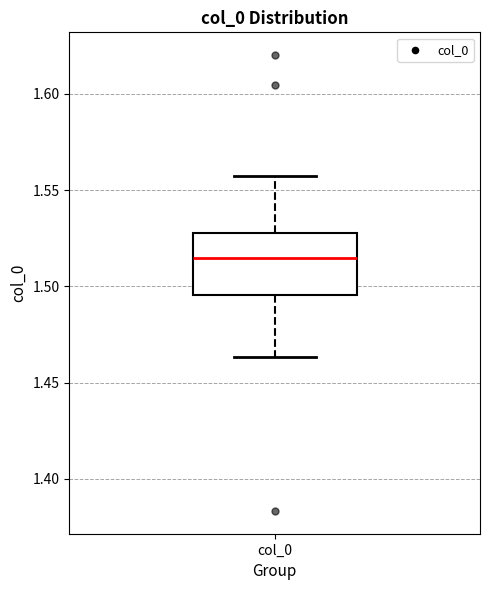

Read this box plot against the y-axis: the position of the median line, the range covered by the box, and the ends of both whiskers. The values are not printed on the chart, so give them approximately, as read against the axis.

median 1.515, box 1.495 to 1.530, whiskers 1.465 to 1.555